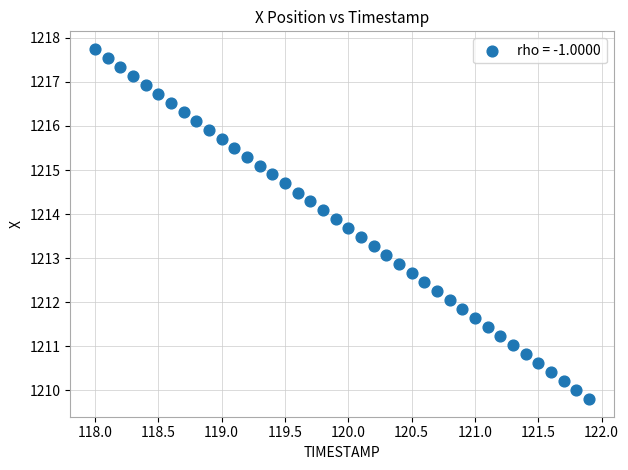

What is the range of X values (max minus min)?

3.9